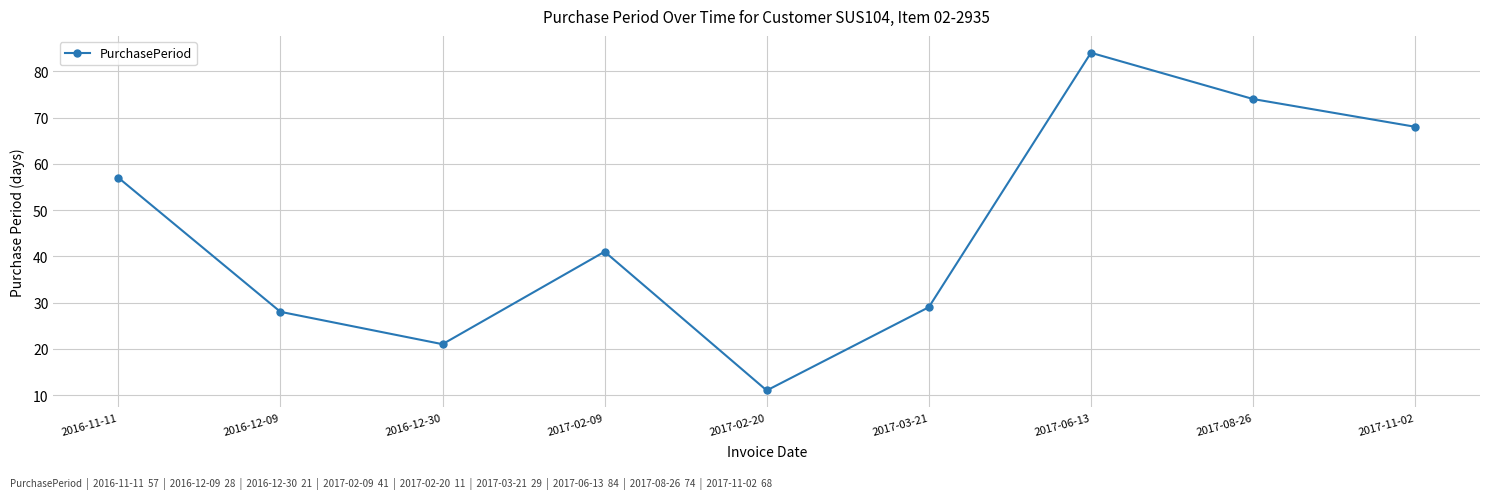

Reading left to right, what are all the values shown in this chart?

2016-11-11=57	2016-12-09=28	2016-12-30=21	2017-02-09=41	2017-02-20=11	2017-03-21=29	2017-06-13=84	2017-08-26=74	2017-11-02=68